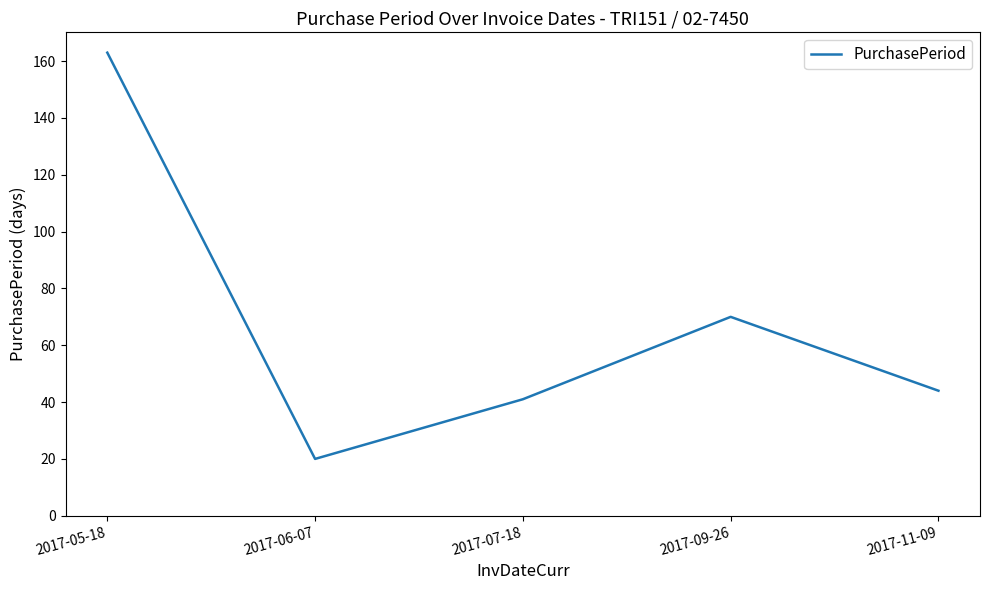

How many interior local peaks (higher than both neighbors) does the data have?

1